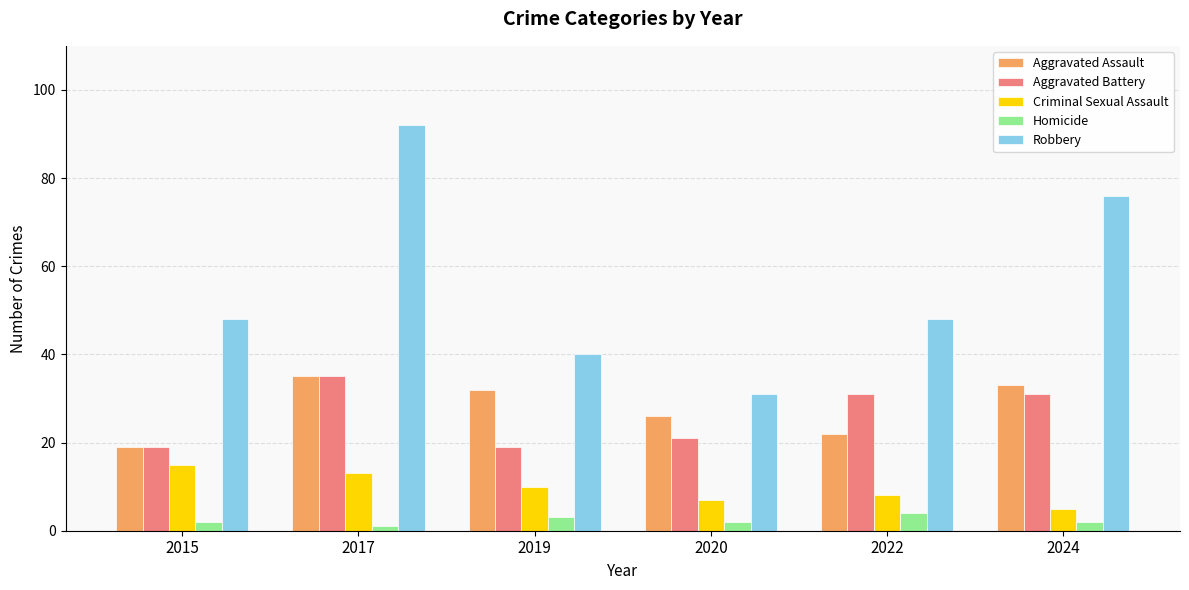

List the labels in order of Aggravated Assault value, largest first.

2017, 2024, 2019, 2020, 2022, 2015